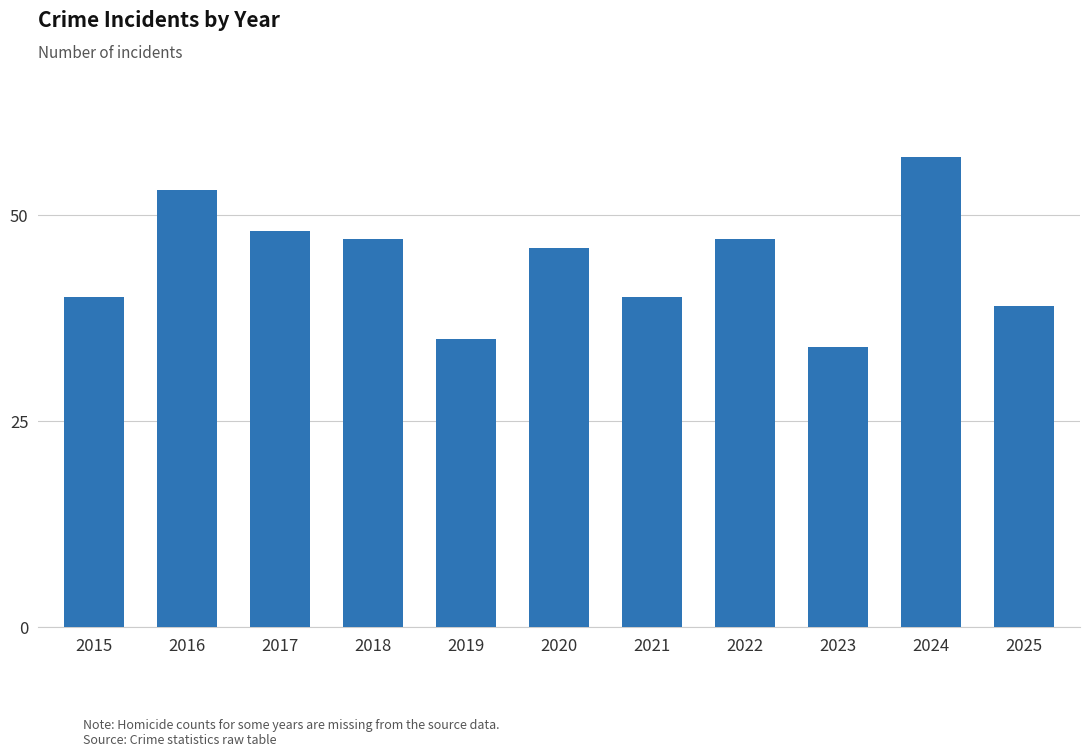

Count the number of categories in the chart.

11